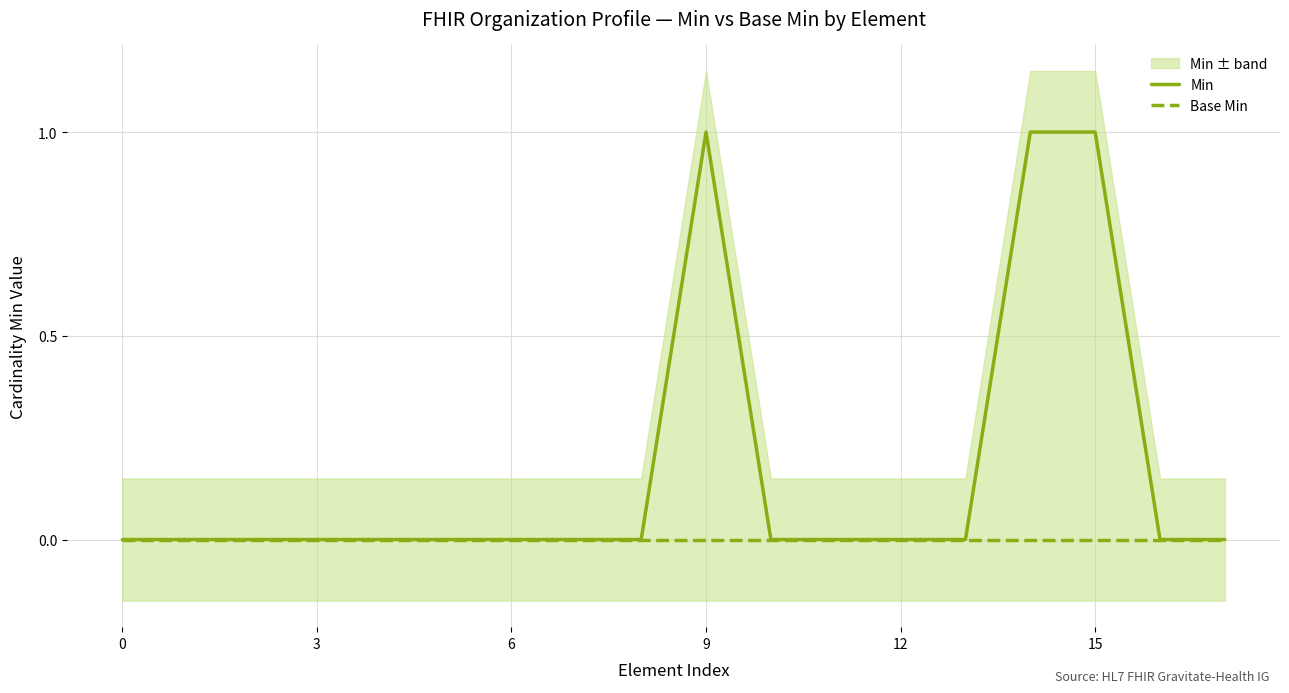

Which series has the widest spread of values?

Min